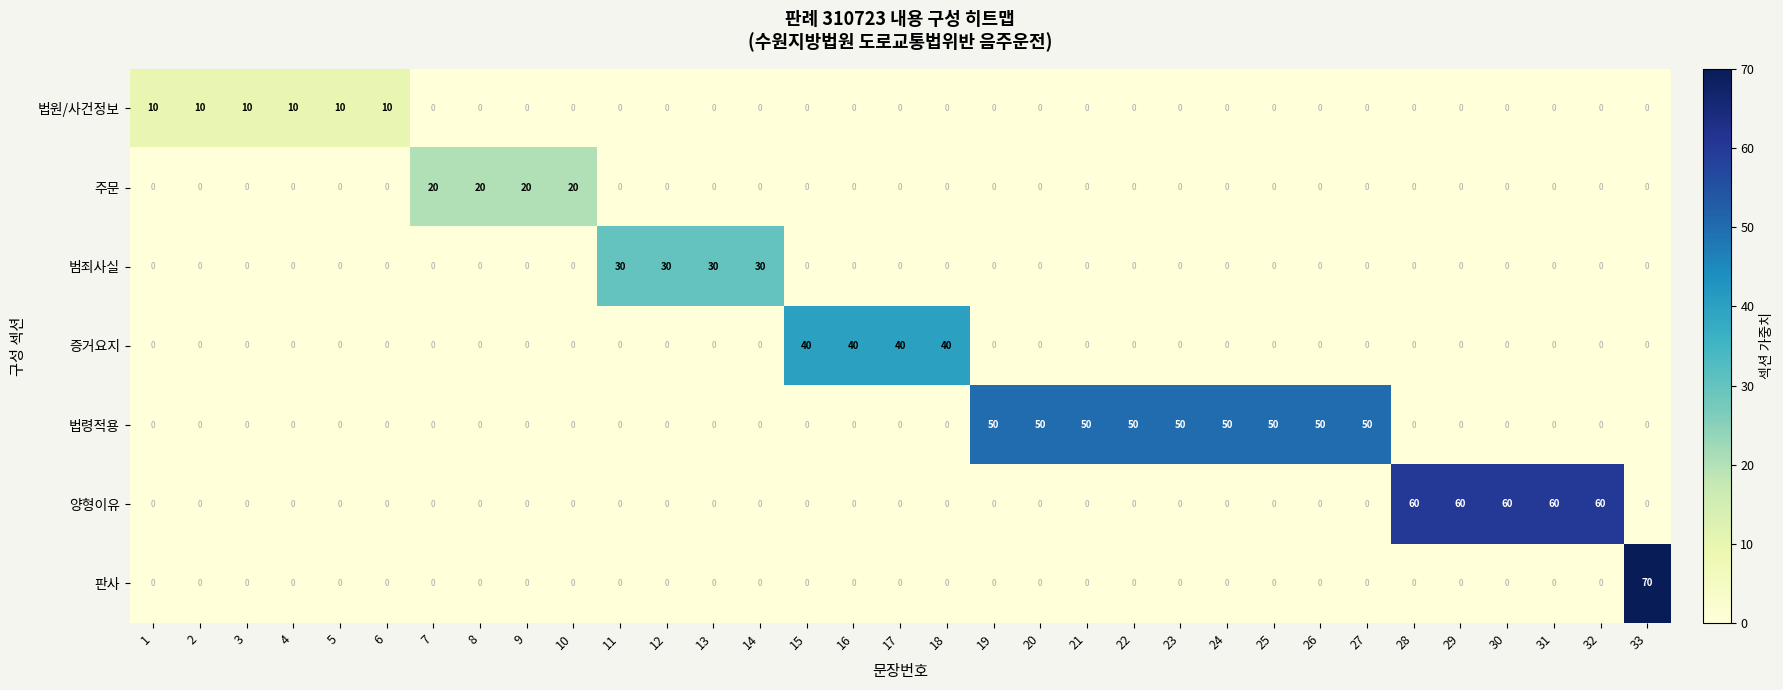

How many data points does each series have?

33